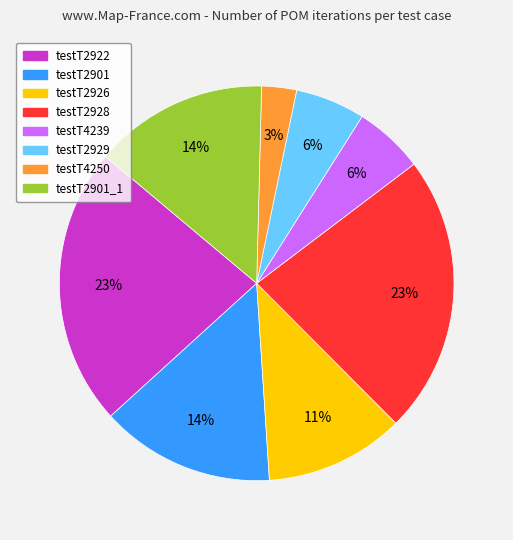

To the nearest percent, what is the average slice percentage?

12%